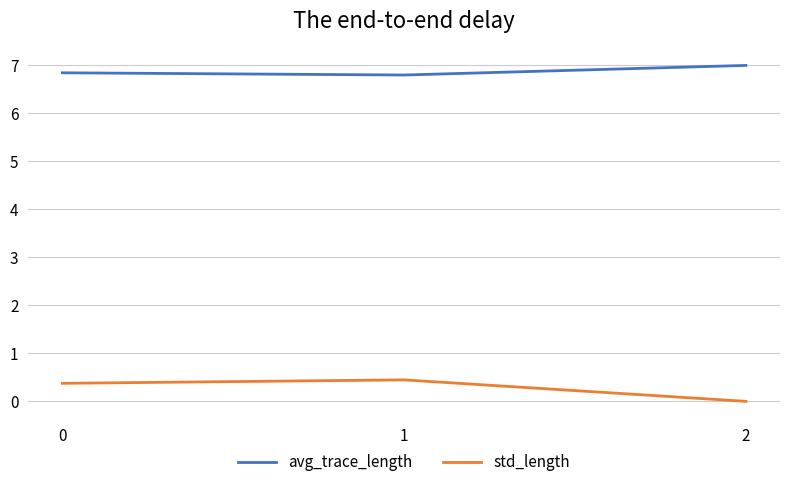

Is it true that std_length equals 0.7 at 1?

False